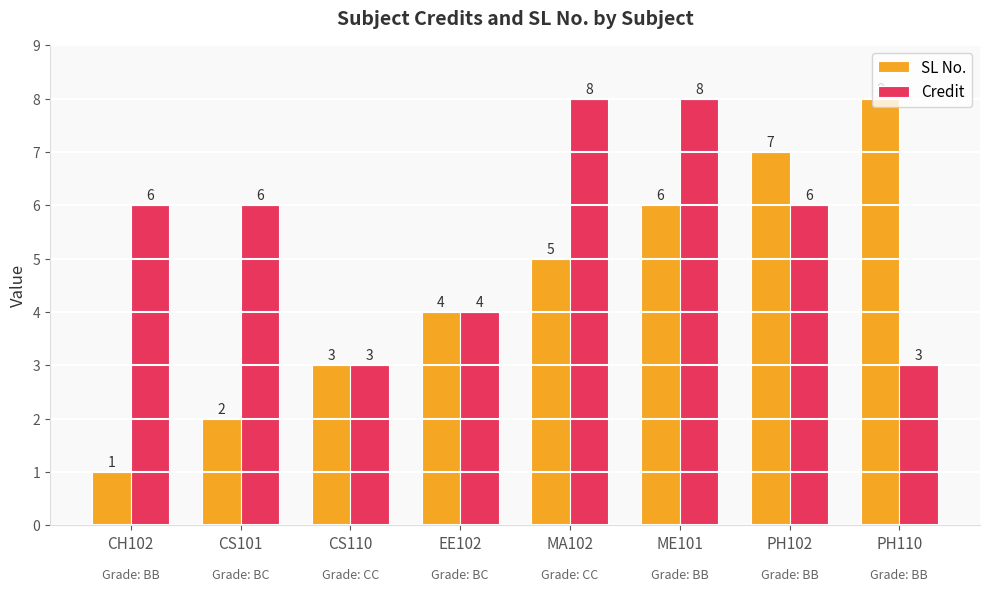

True or false: SL No. has a value of 1 at CS101.

False